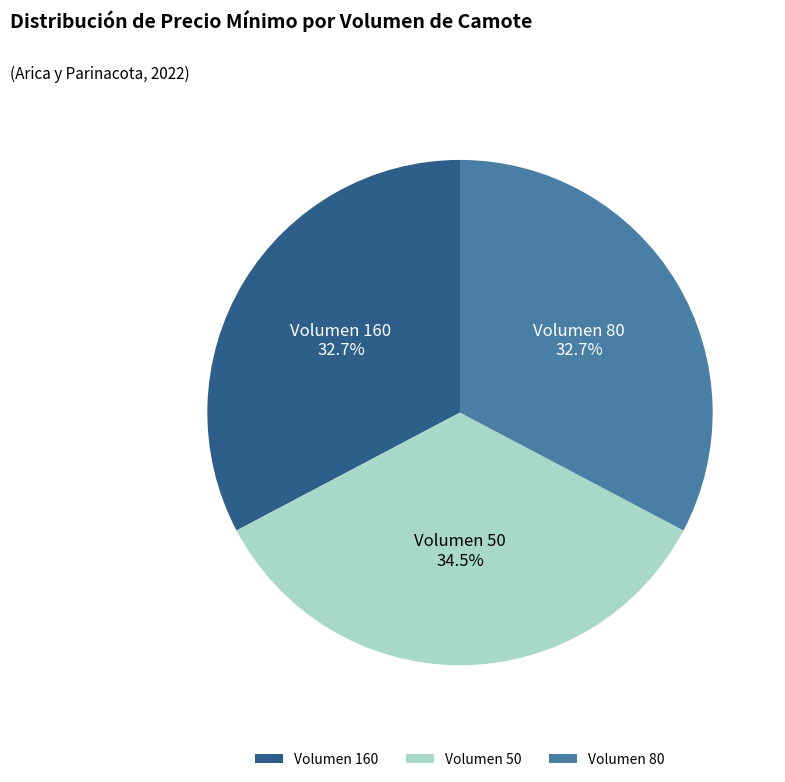

Which has a higher value, Volumen 80 or Volumen 50?

Volumen 50